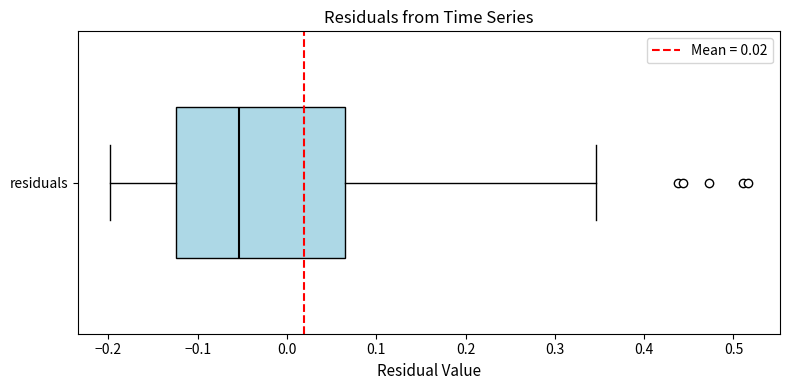

Read this box plot against the x-axis: the position of the median line, the range covered by the box, and the ends of both whiskers. The values are not printed on the chart, so give them approximately, as read against the axis.

median -0.05, box -0.12 to 0.07, whiskers -0.20 to 0.35